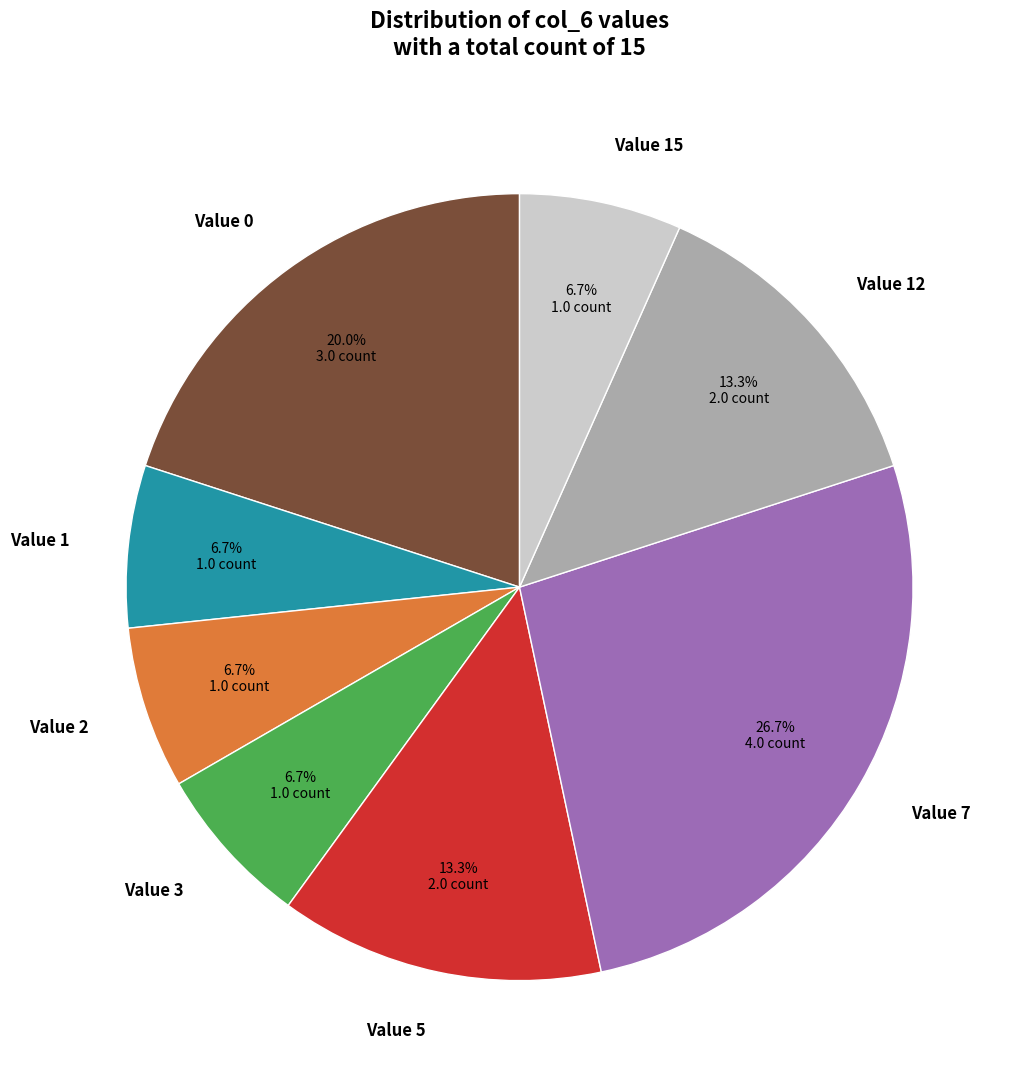

To the nearest percent, what is the difference between the largest and smallest slice percentages?

20%